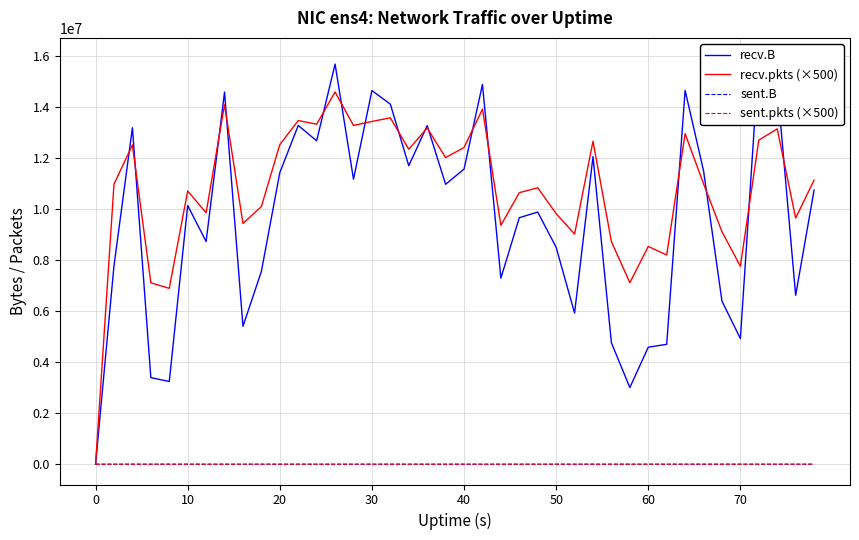

How many lines are shown in the chart?

4